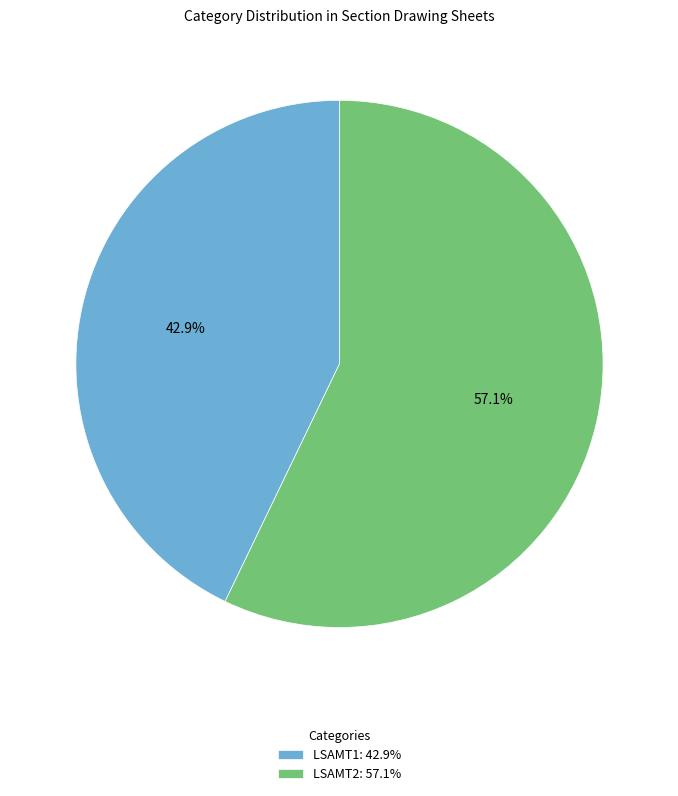

What is the total percentage of LSAMT2 and LSAMT1?

100.0%